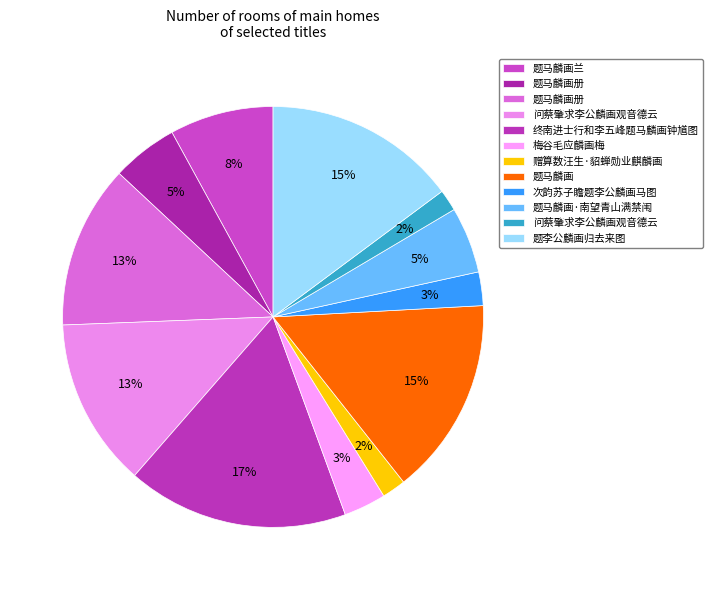

Which category has the smallest portion of the pie?

问蔡肇求李公麟画观音德云